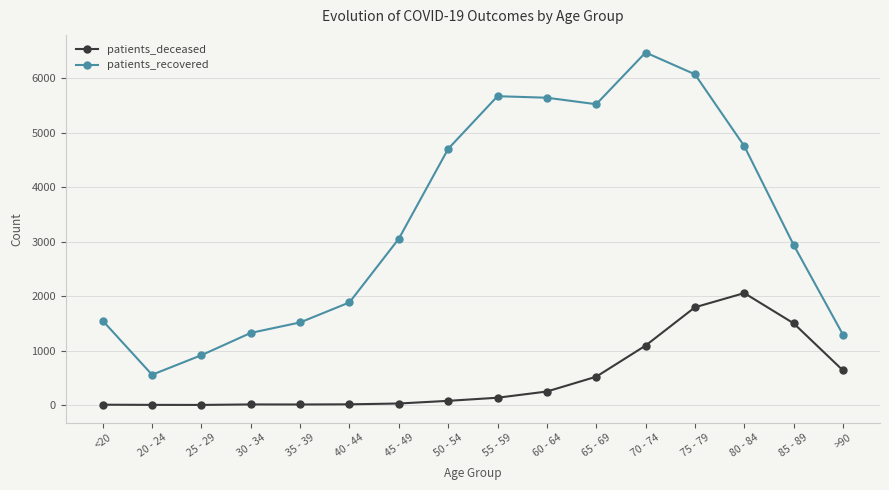

At which category does the chart reach its peak across all series?

70 - 74